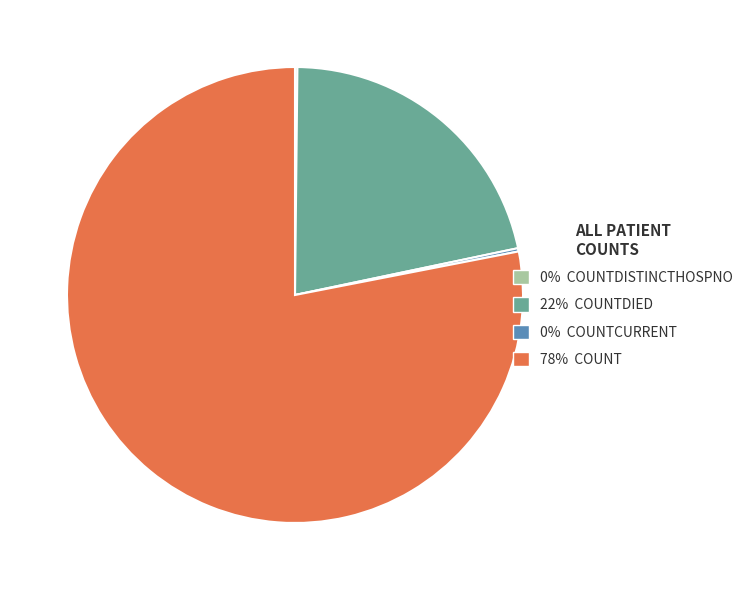

Is there any slice that represents more than half of the pie?

Yes